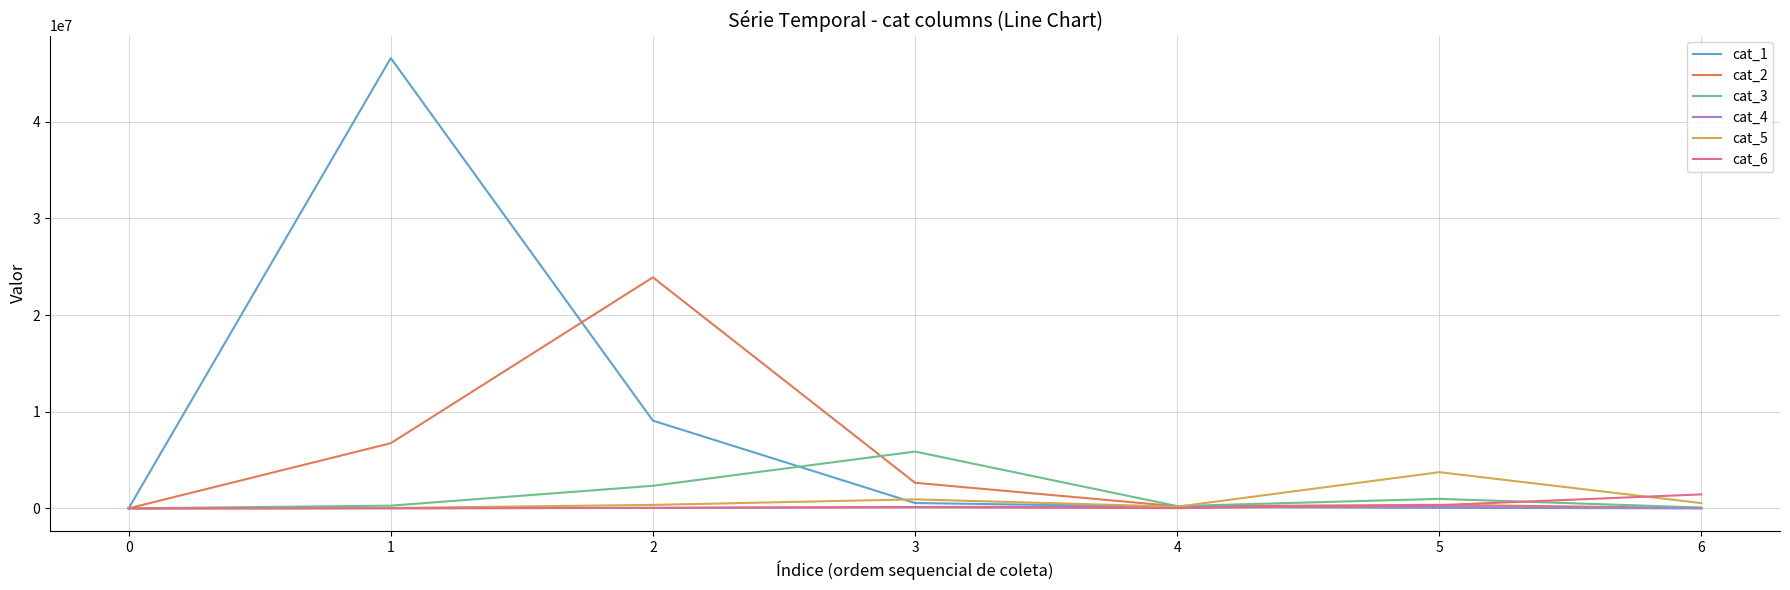

The value of cat_3 at 0 is 0. True or false?

True